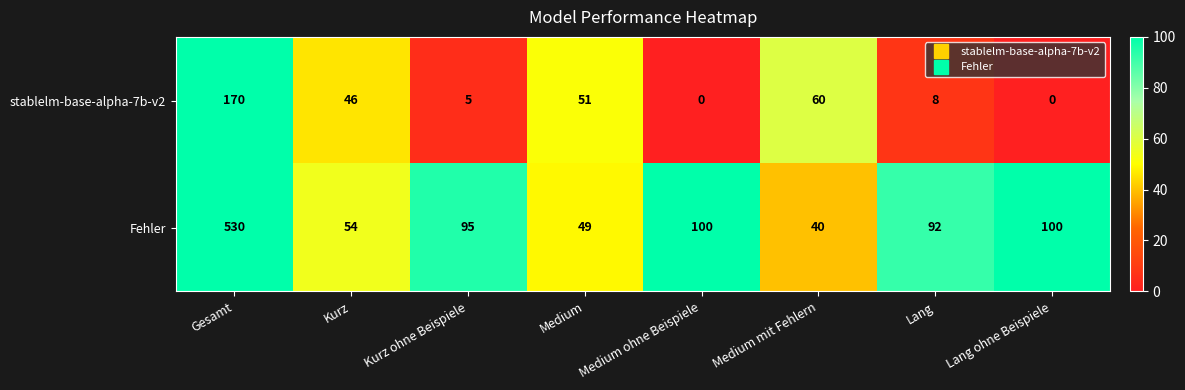

The value of Fehler at Kurz is 54. True or false?

True